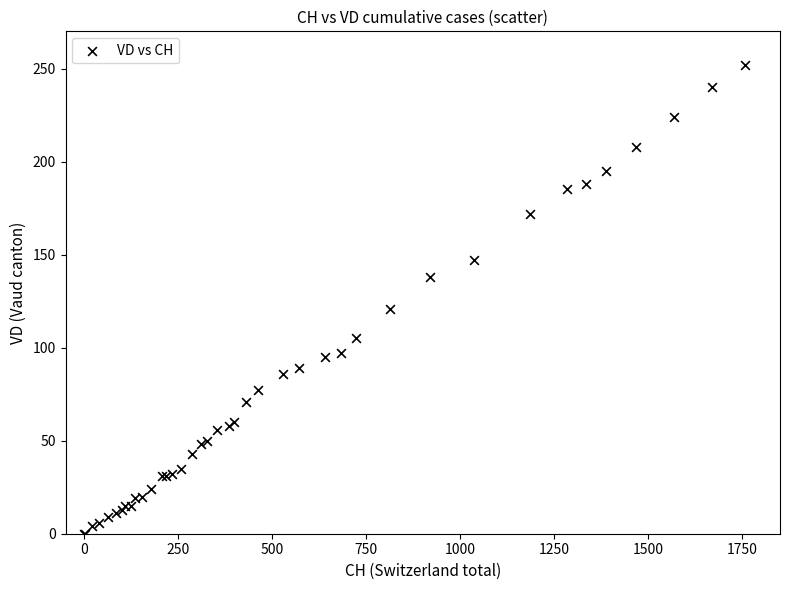

What Y value in the scatter plot is closest to 126?

121